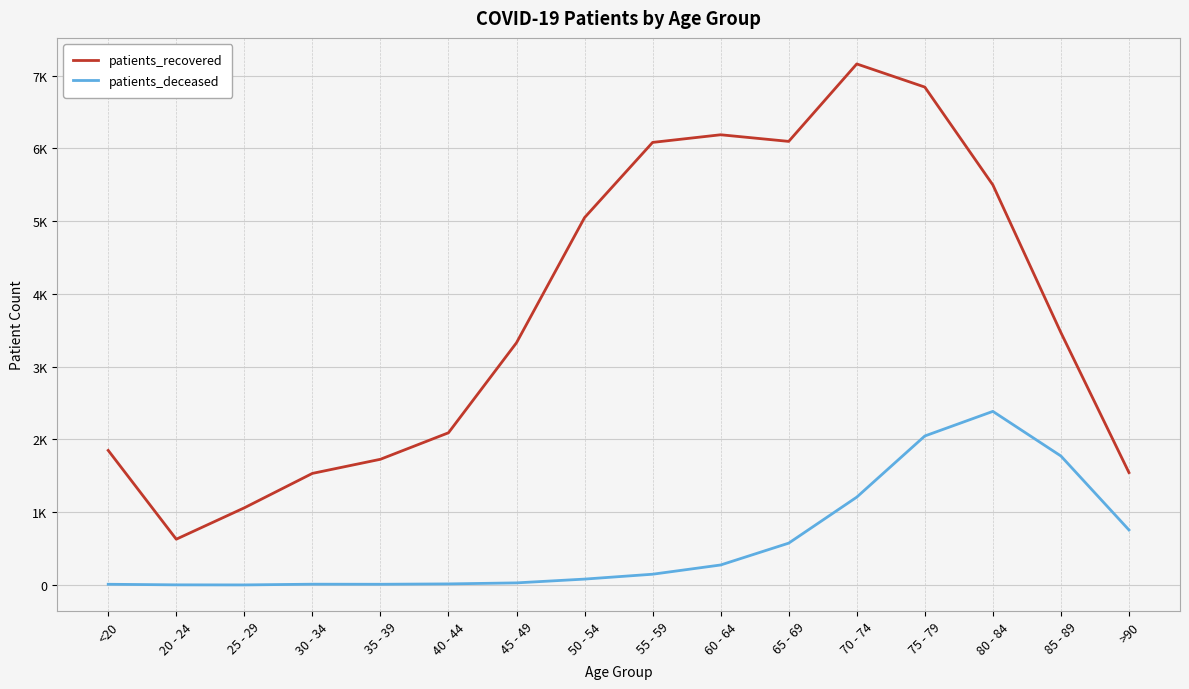

True or false: patients_recovered has more than 2 interior local peaks.

False